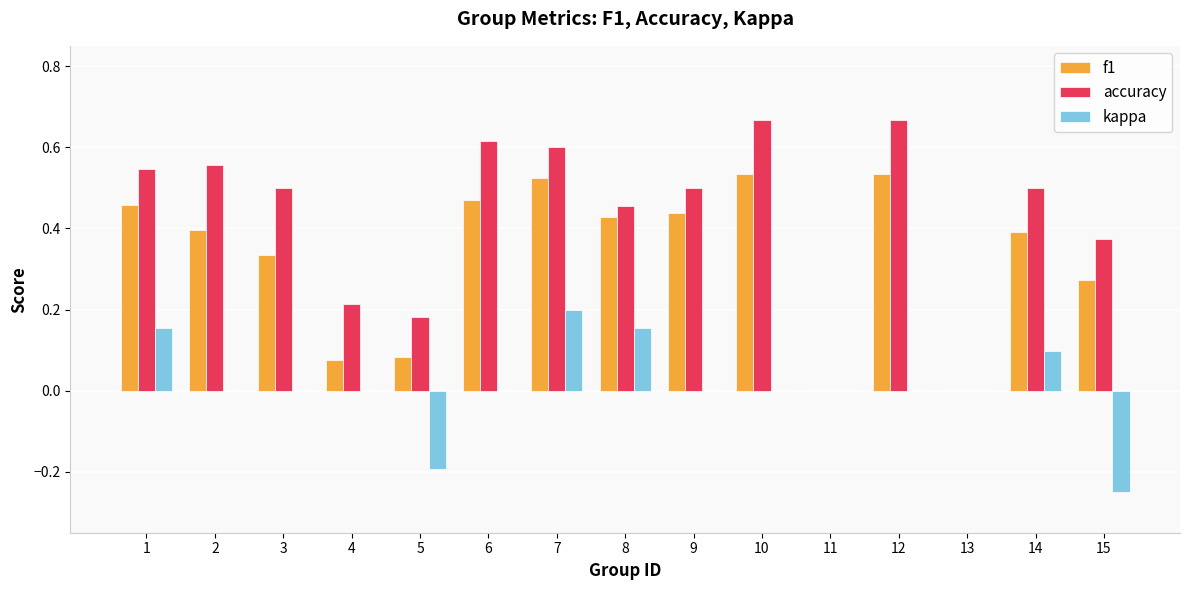

What is the sum of all f1 values?

4.9